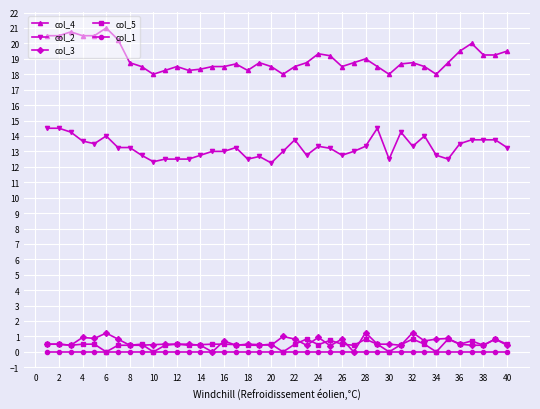

How many series are shown in this chart?

5